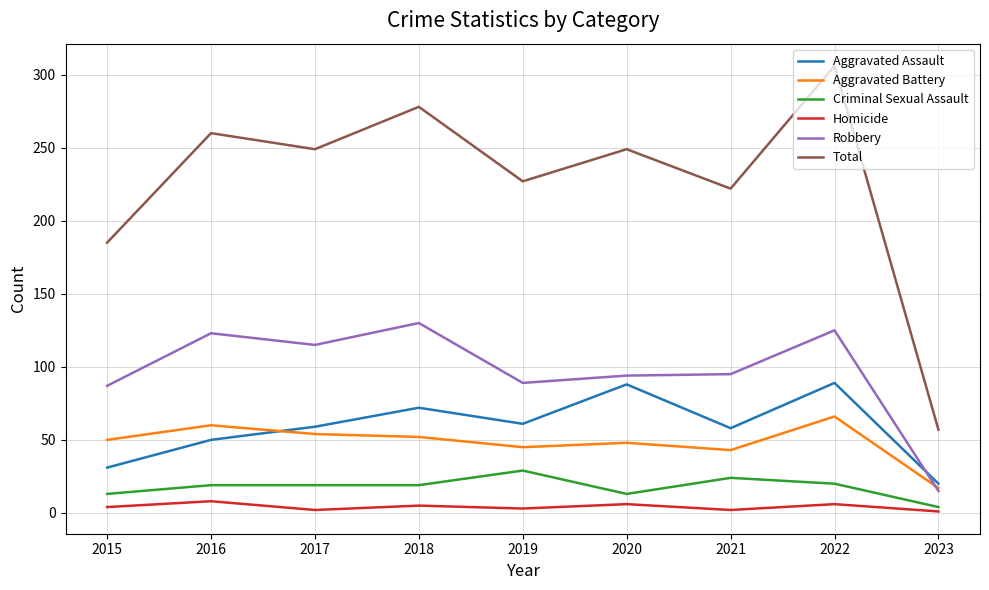

Count the number of data series in this chart.

6